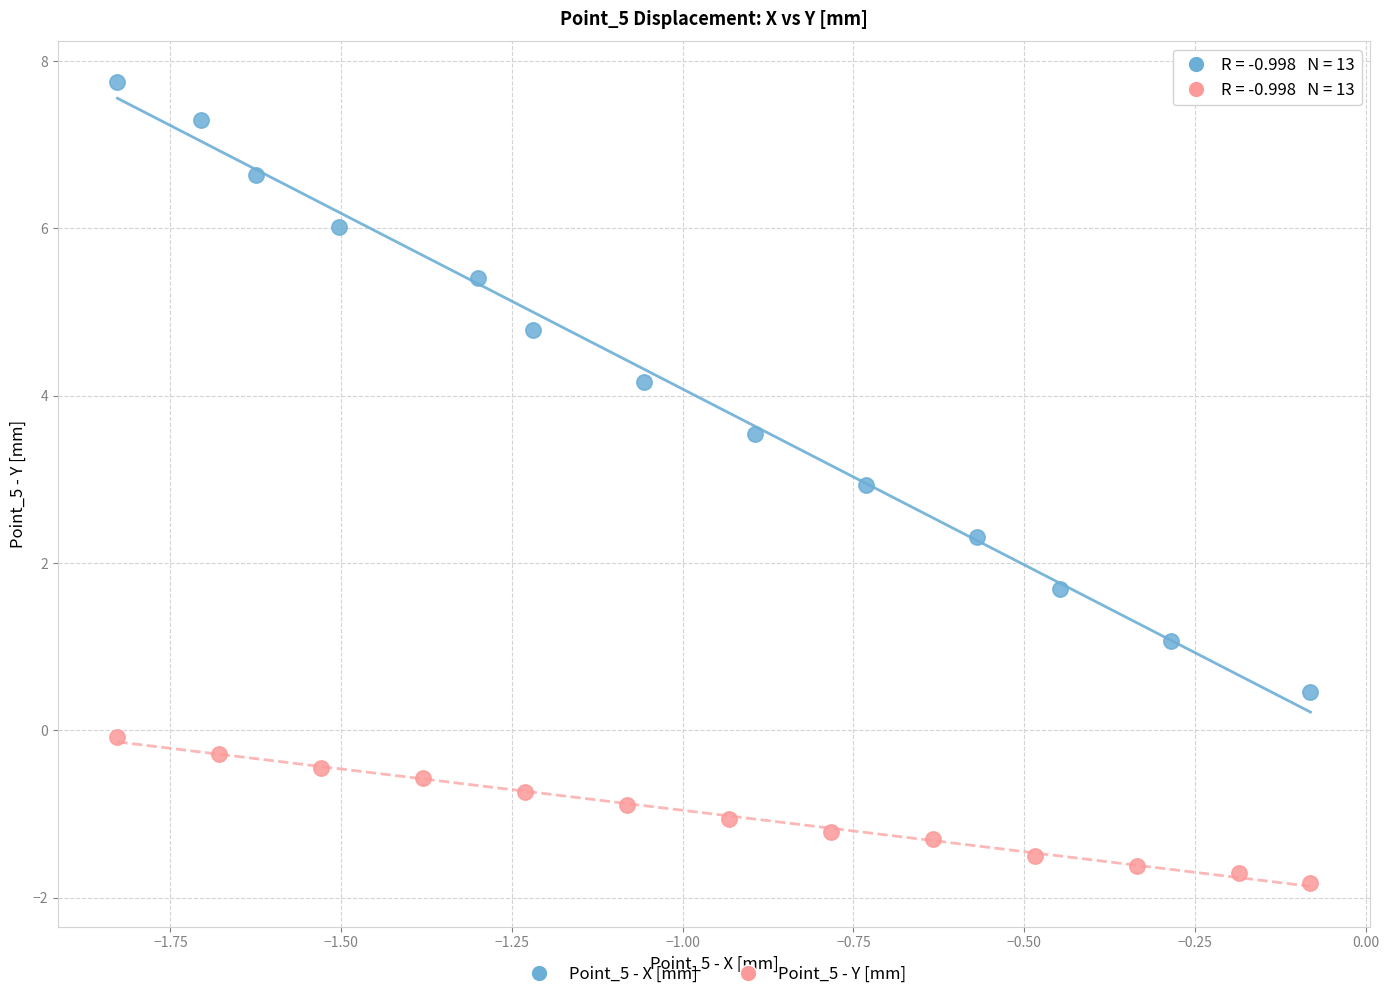

Which series has the largest Y range (max minus min)?

Point_5 - X [mm]